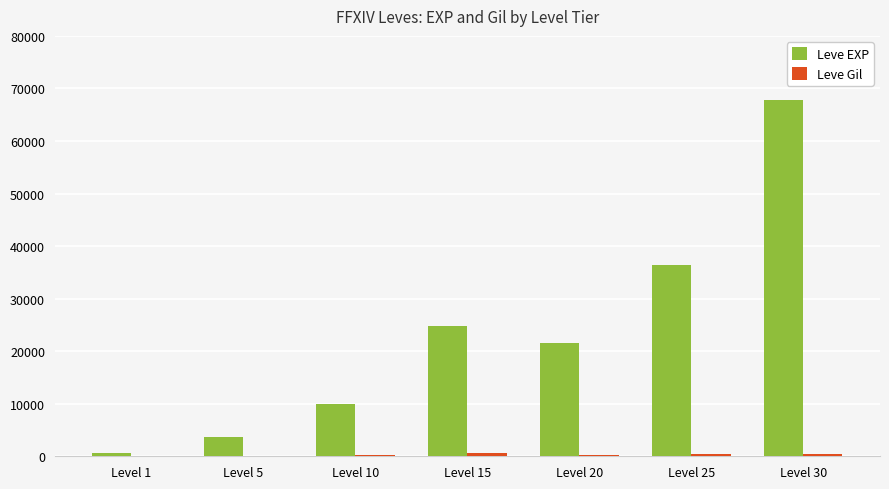

Which series has the largest total across all categories?

Leve EXP